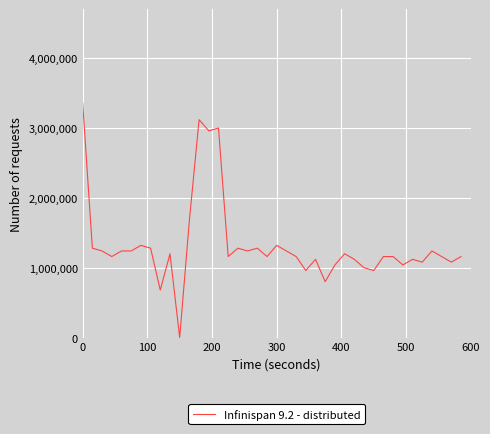

What is the greatest value displayed?

3360000